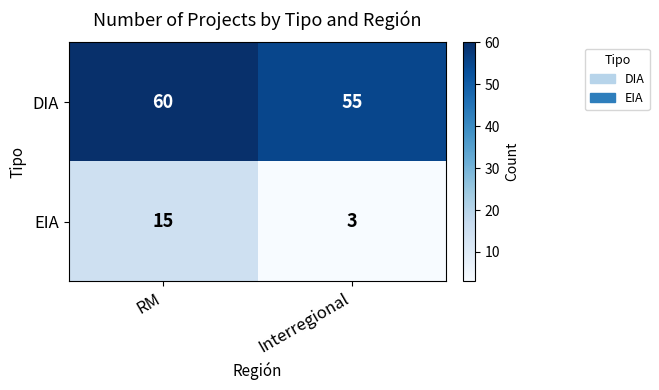

Reading right to left, transcribe all the data shown in this chart.

DIA: 55	60
EIA: 3	15